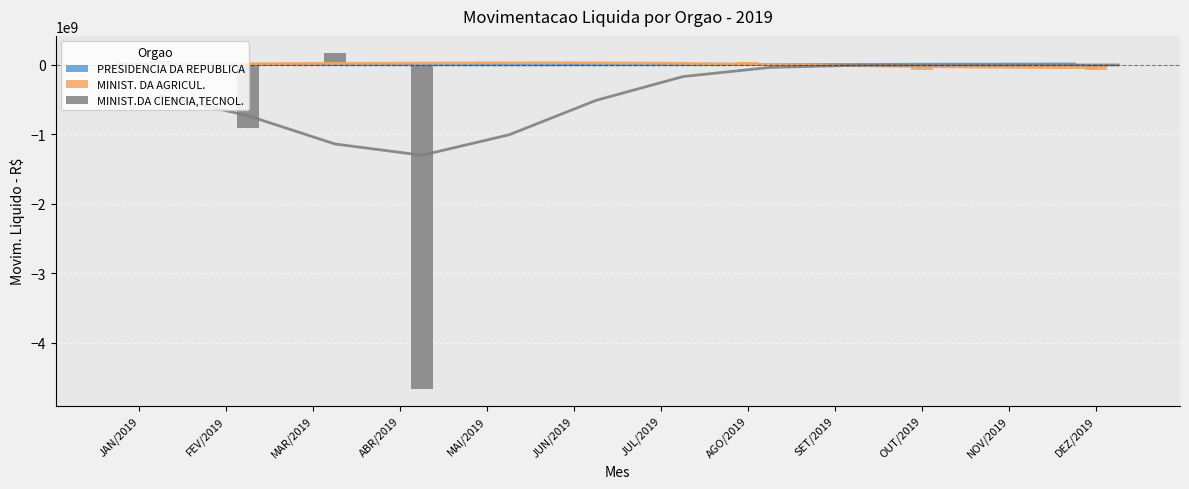

What is the spread (max minus min) of values at AGO/2019?

44261421.6